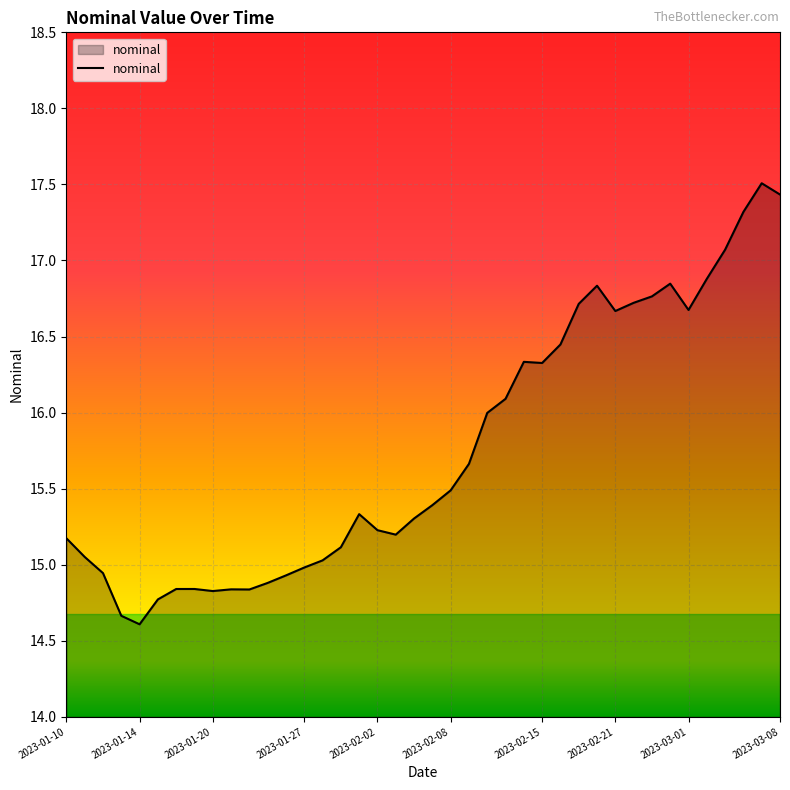

What is the greatest value displayed?

17.5